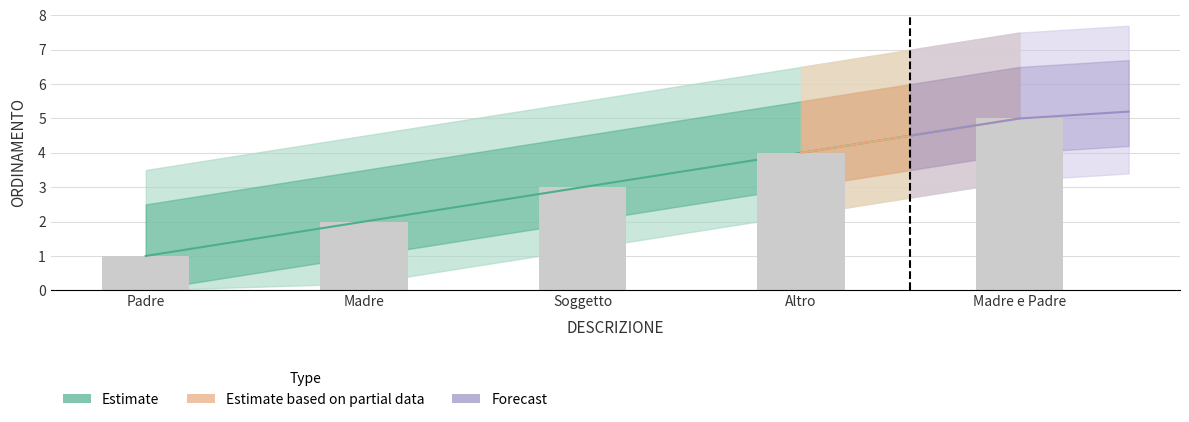

Is it true that the value at Madre is 3?

False